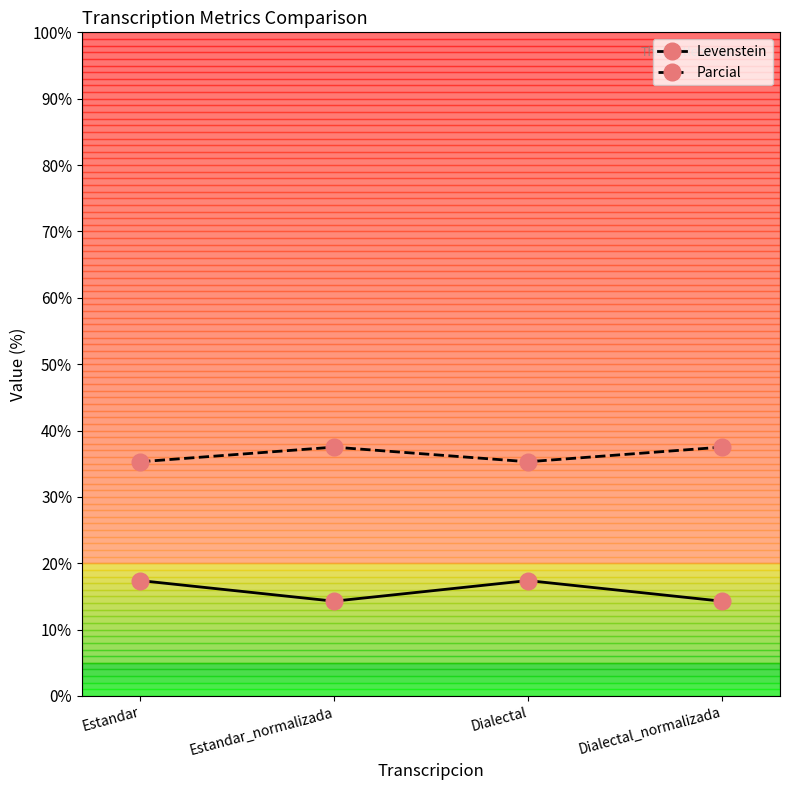

True or false: Parcial and Levenstein intersect in this chart.

False